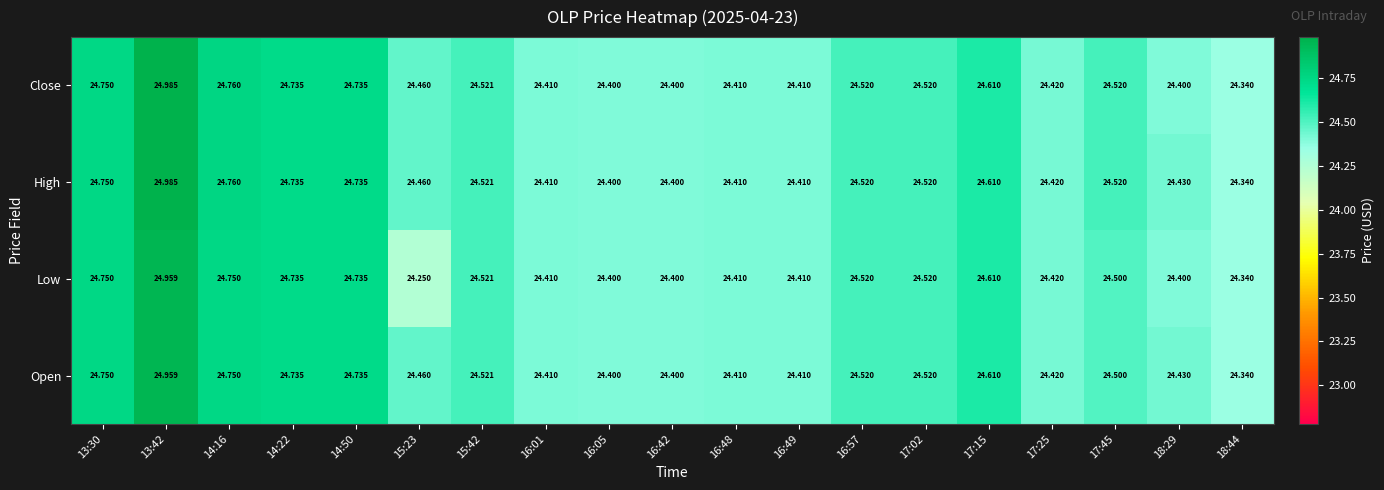

Is the value of Close at 16:48 greater than the value of High at 17:15?

No